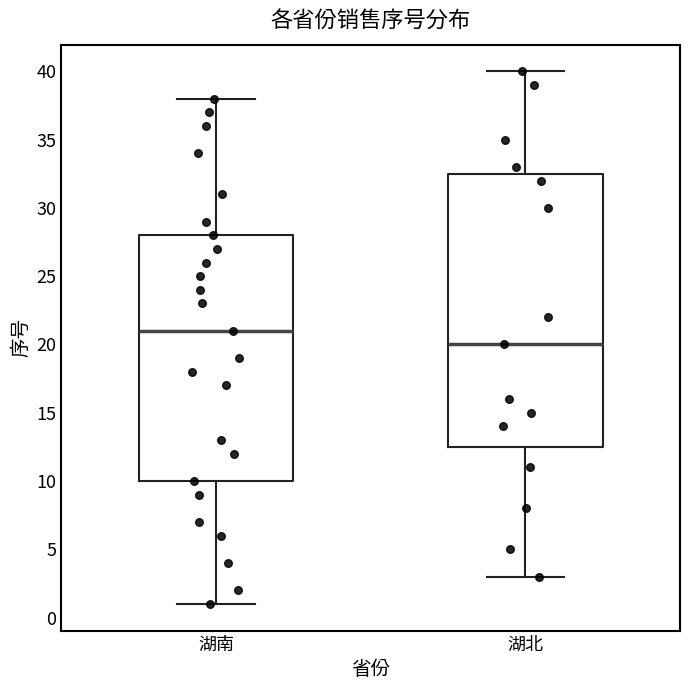

Which box's median line is the highest?

湖南